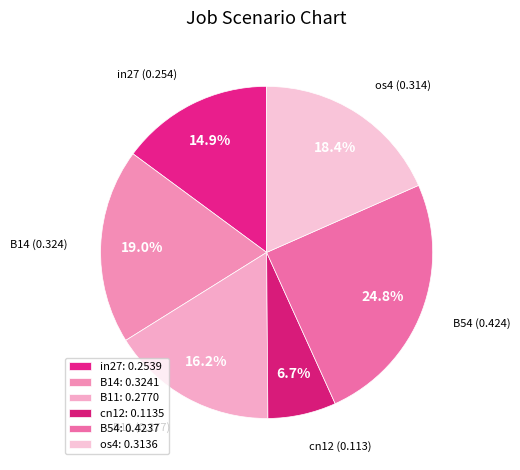

Count the number of slices in the pie.

6